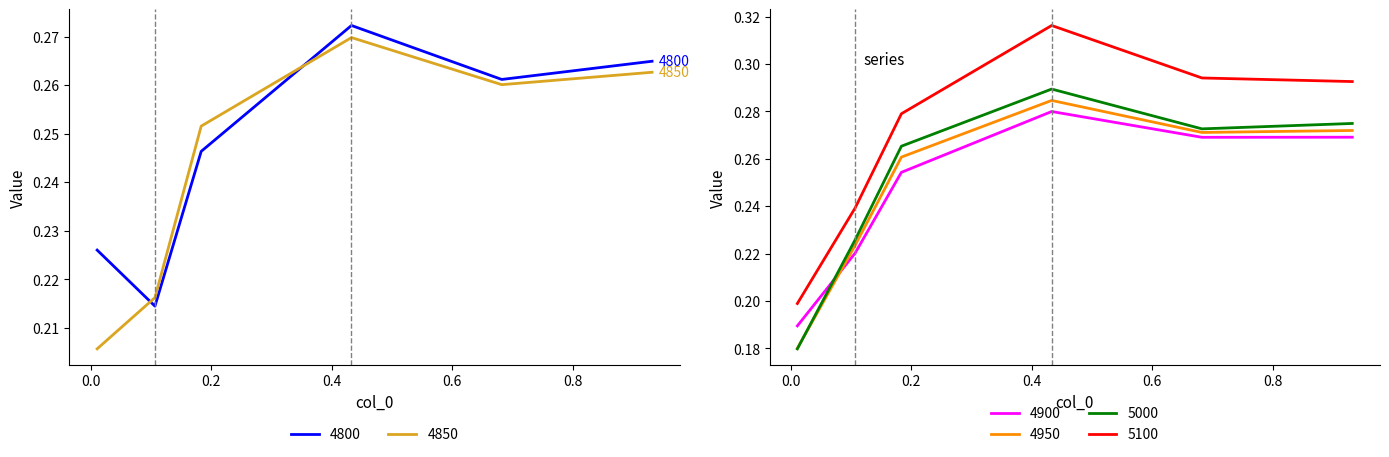

True or false: 5100 and 4900 cross at least once.

False